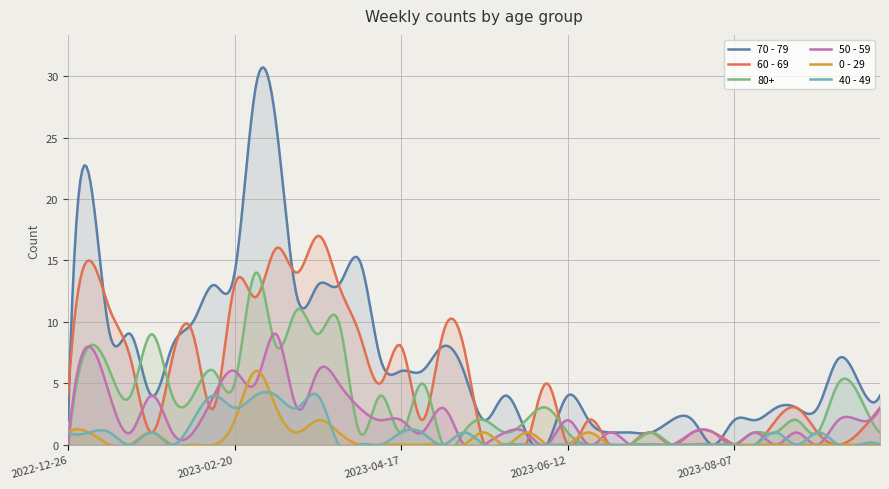

Where is the first local minimum for 60 - 69?

2023-01-23